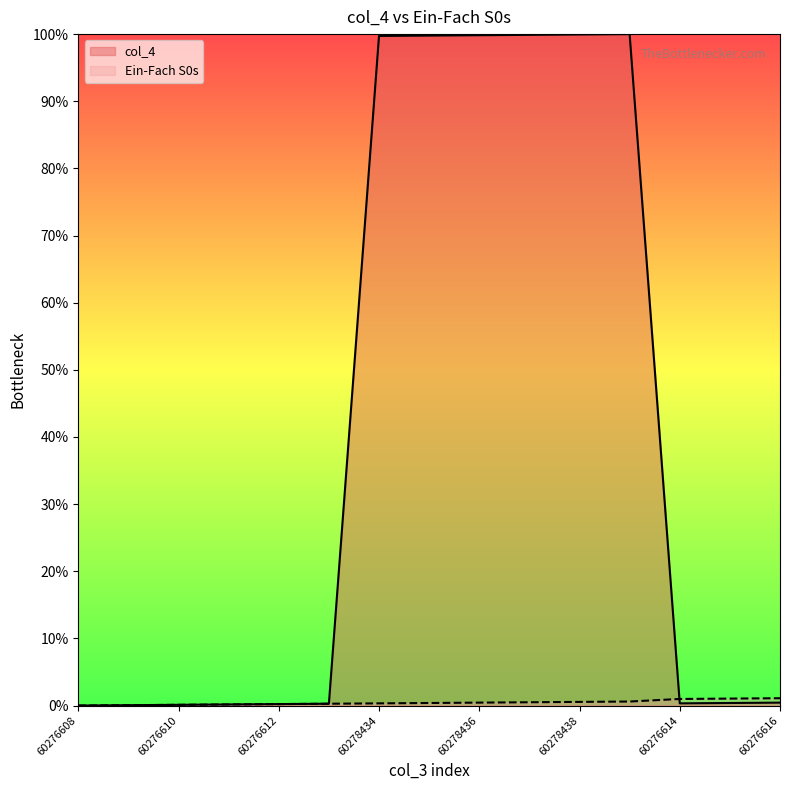

Rank the series by their maximum value, from highest to lowest.

col_4, Ein-Fach S0s